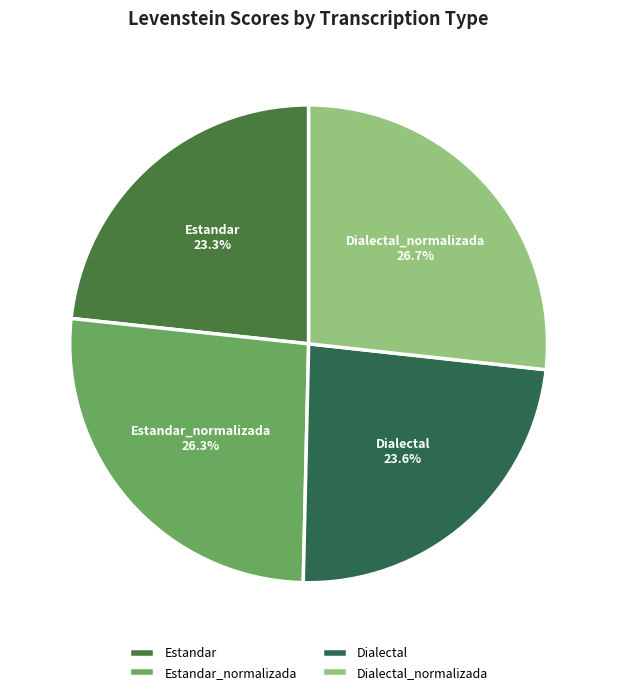

To the nearest percent, what is the combined percentage of Estandar and Dialectal_normalizada?

50%